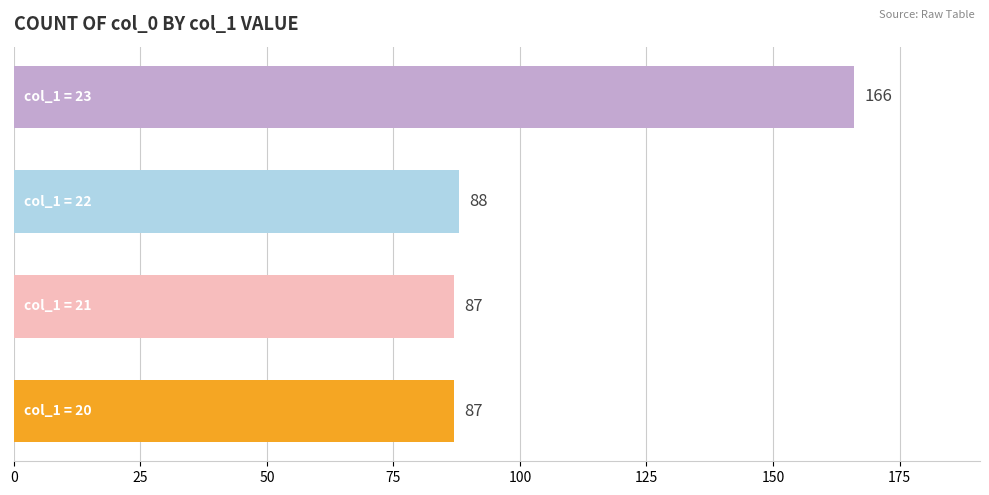

How many bars are there in total?

4